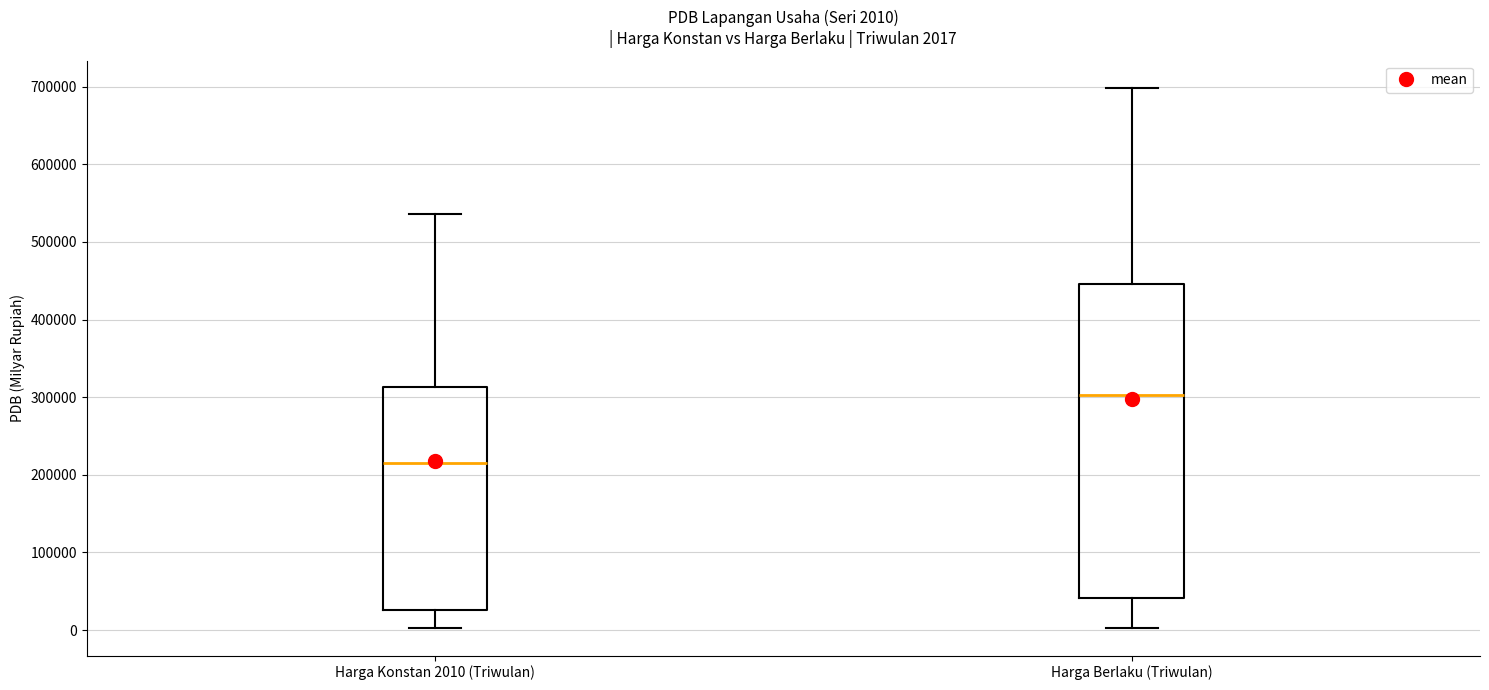

Which box's median line is the highest?

Harga Berlaku (Triwulan)